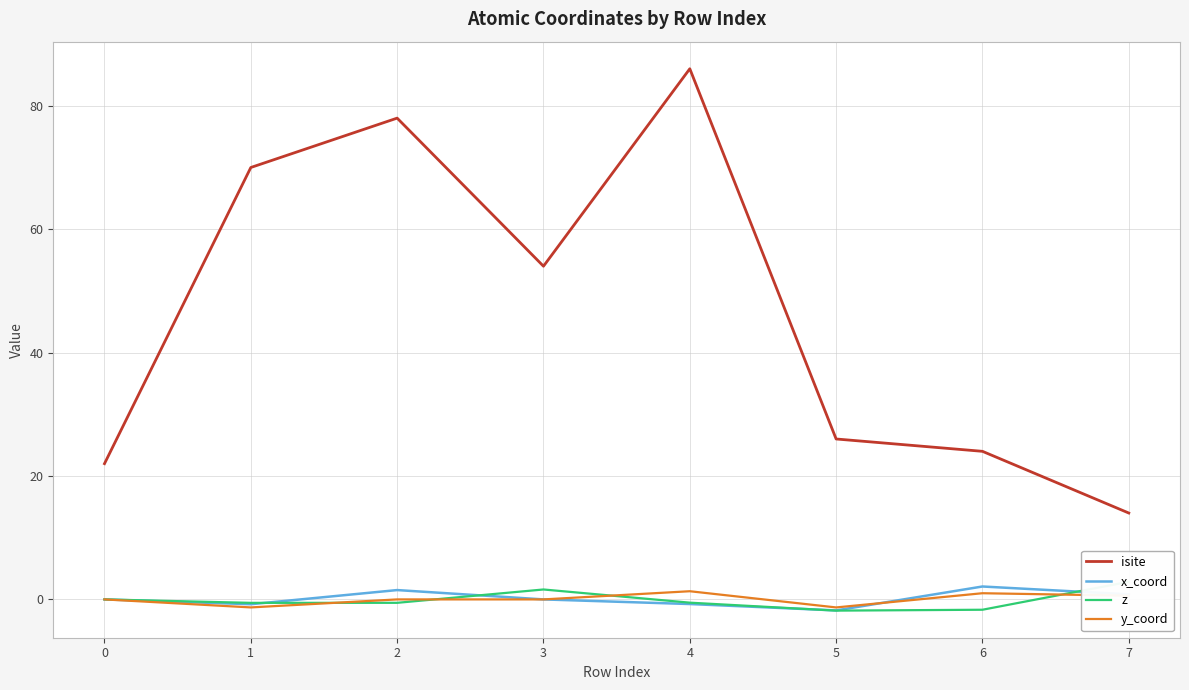

At which category does isite reach its first local peak?

2